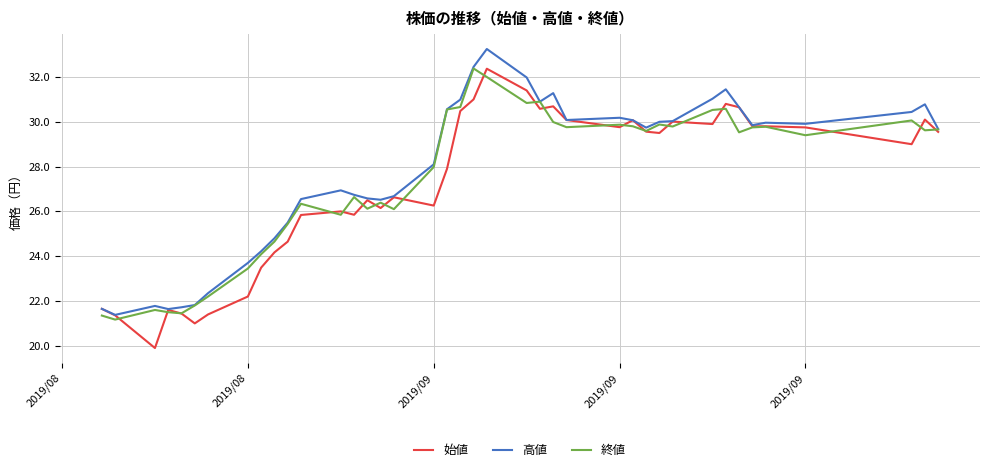

Which series has the widest spread of values?

始値